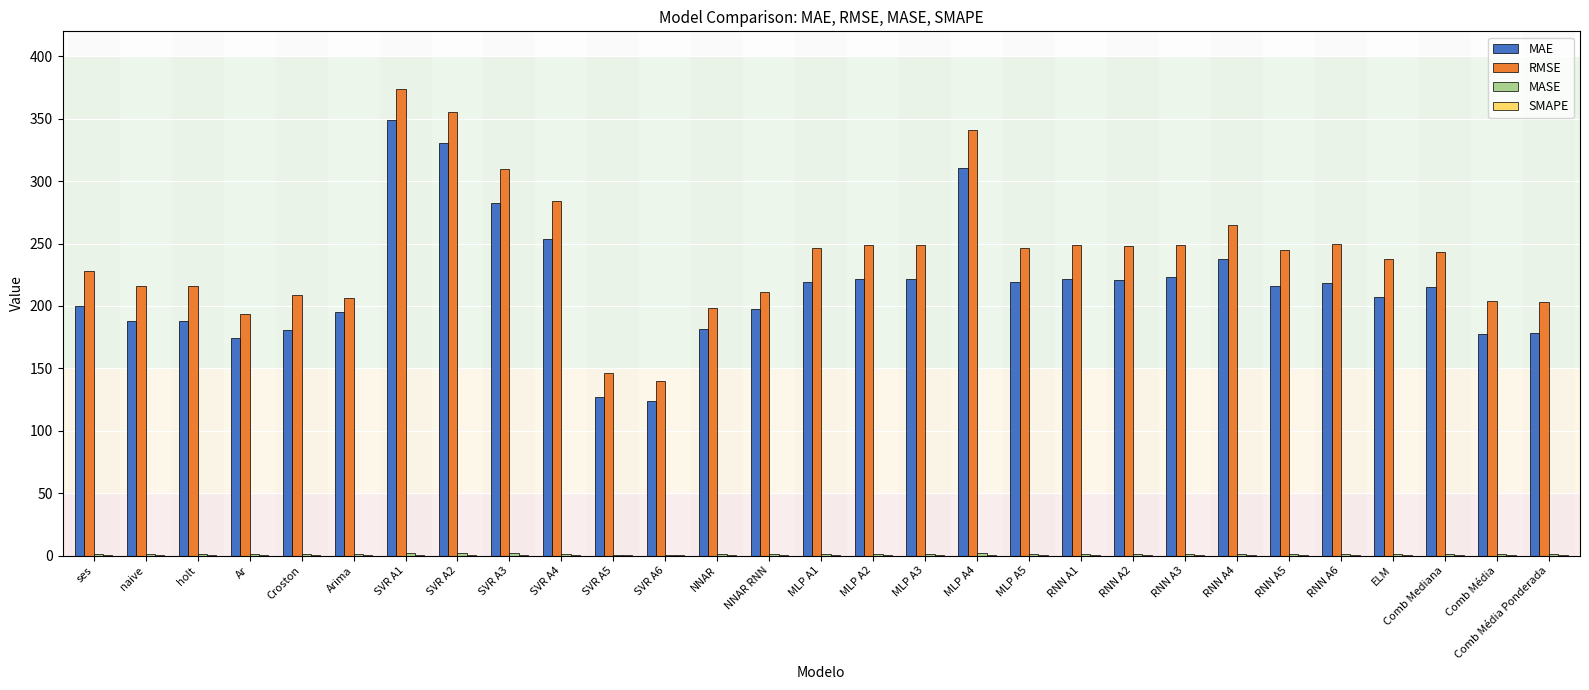

Is it true that MAE equals 44.9 at Ar?

False